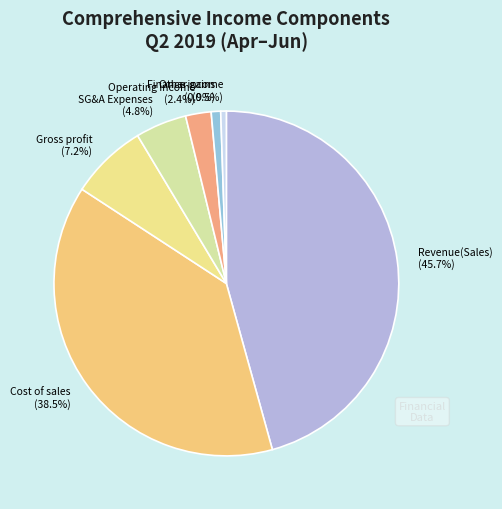

How many segments does this pie chart have?

7